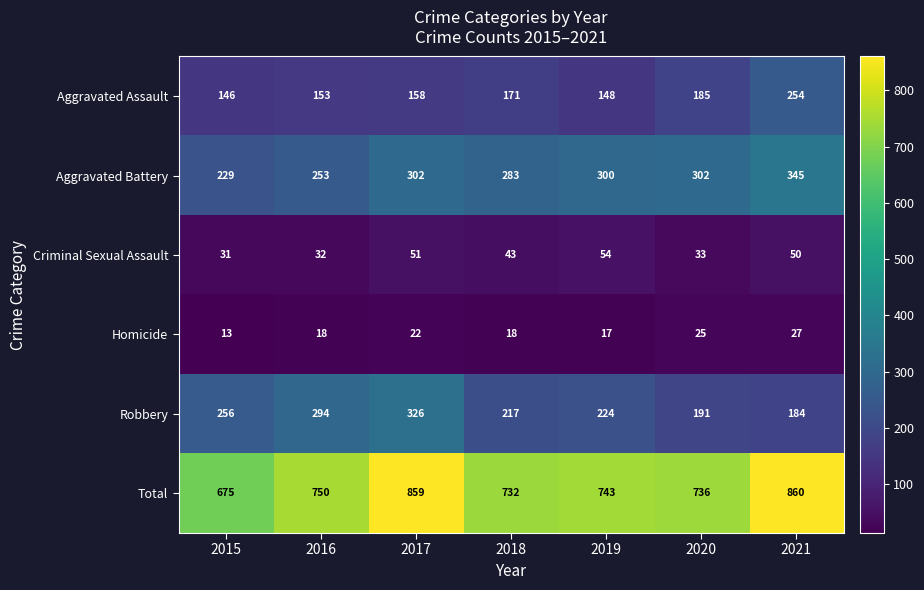

How many categories are shown in the chart?

7